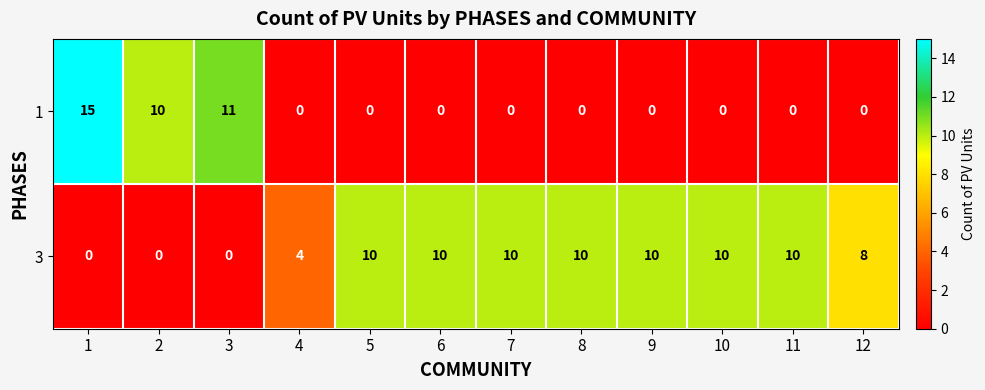

What is the average value of the 3 series?

7